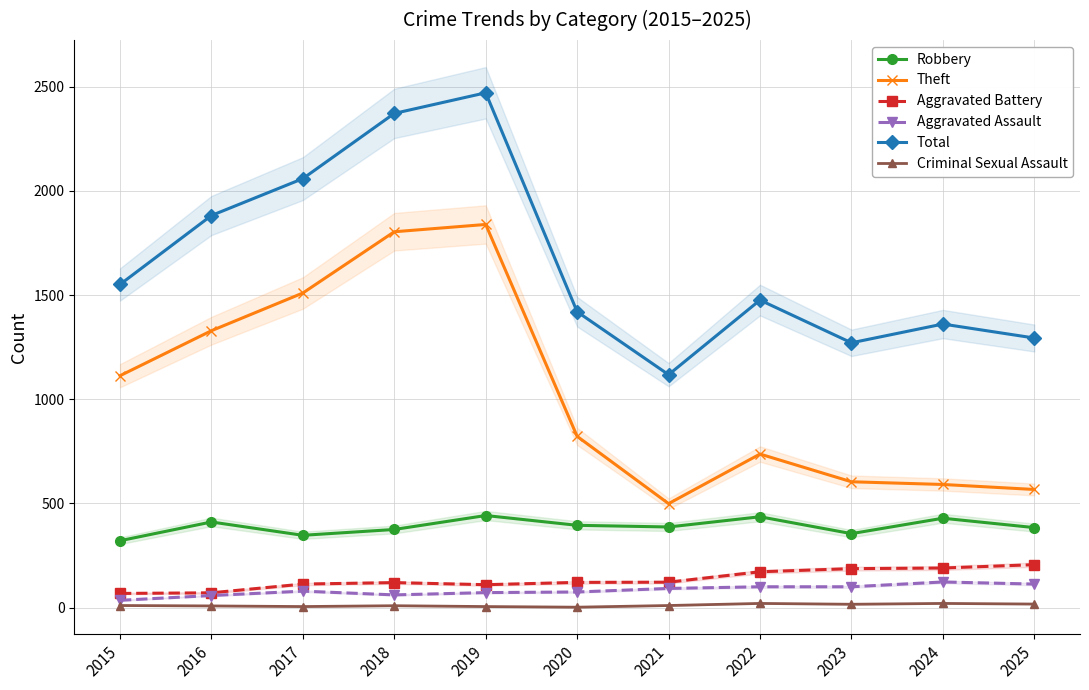

How many data points in Robbery are less than 387?

5